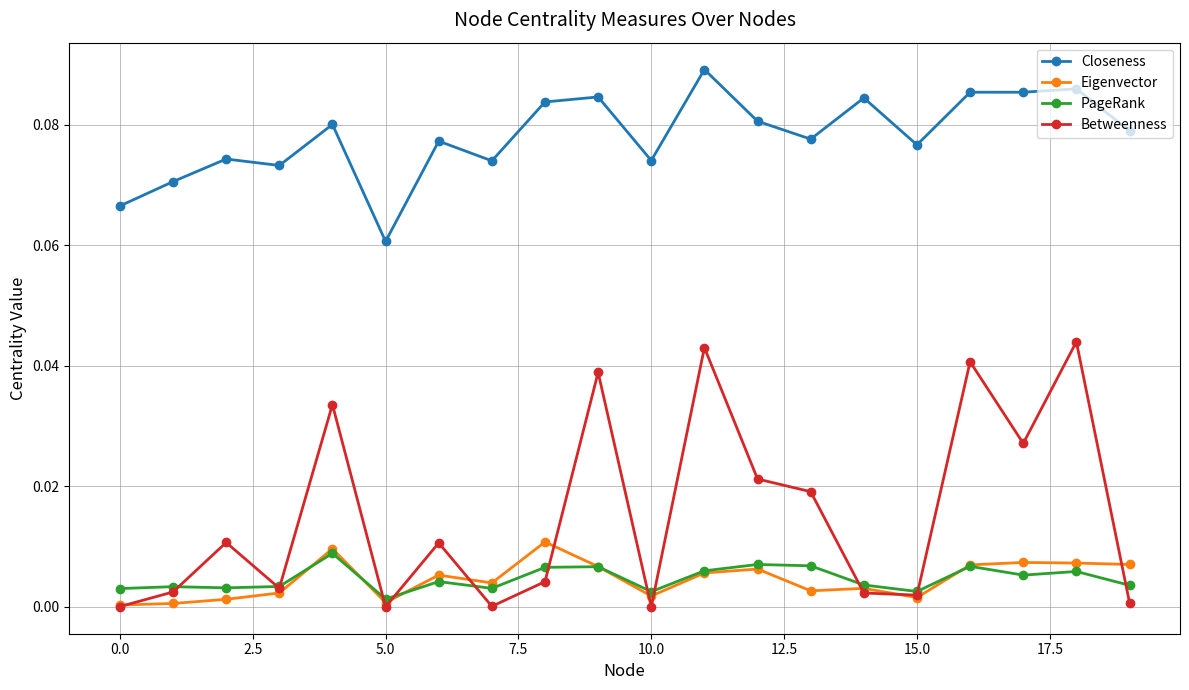

Which series has the largest total across all categories?

Closeness